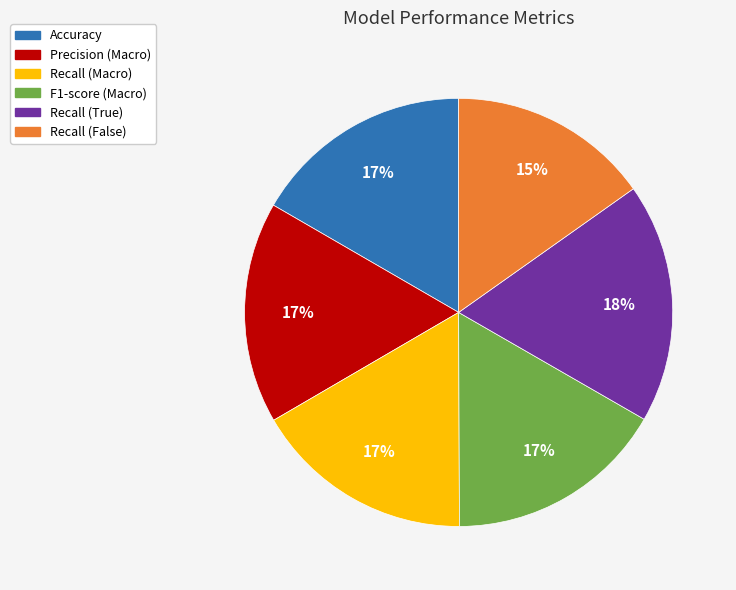

To the nearest percent, what percentage of the pie is Recall (Macro)?

17%